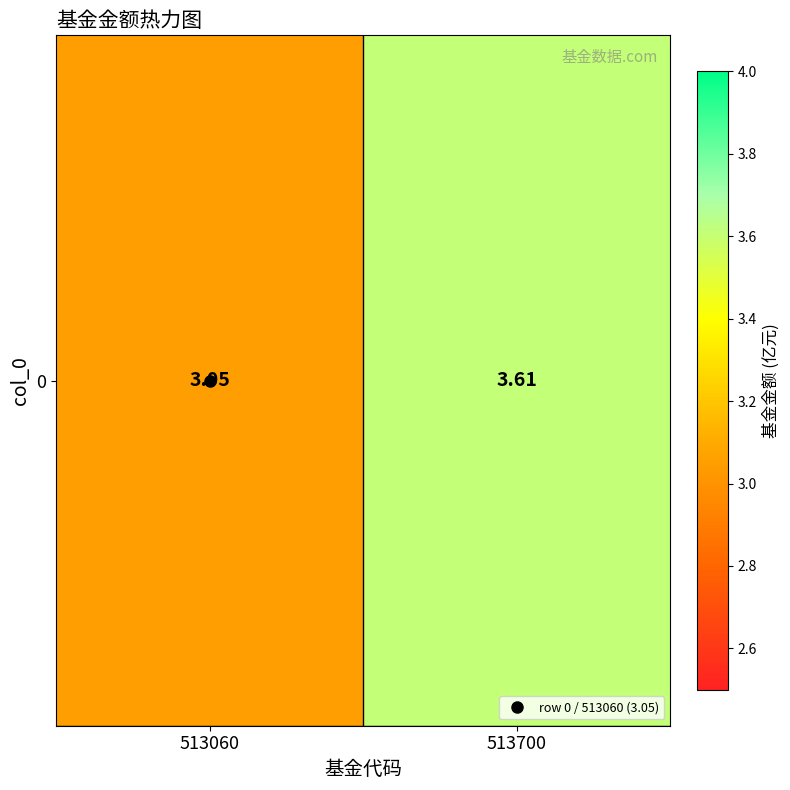

Is it true that the value at 513060 is 1.4?

False